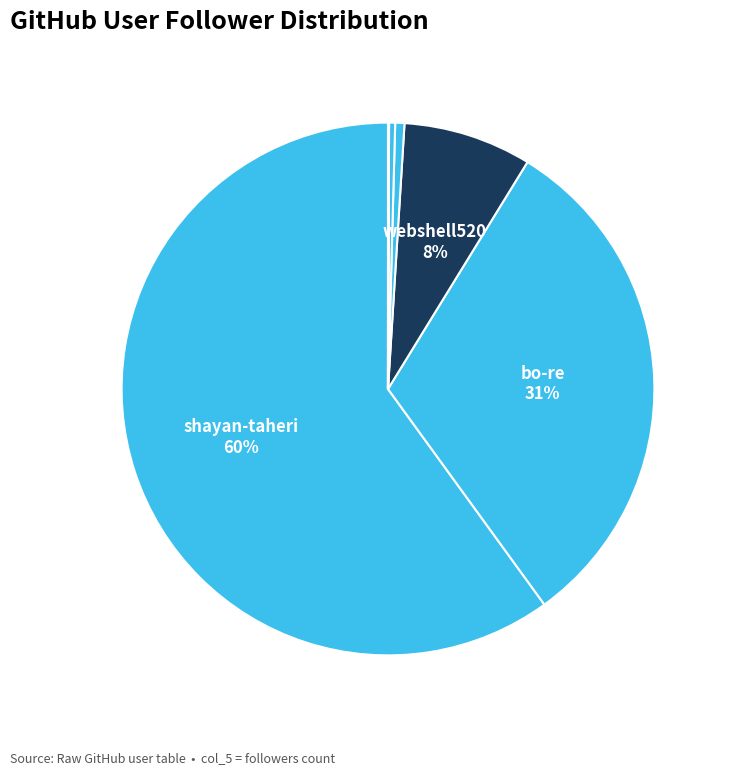

Rank the categories by value from highest to lowest.

shayan-taheri, bo-re, webshell520, lee-creator-tech, Minipada, alexandreborgo, mathieuHa, glebouch, Timezer